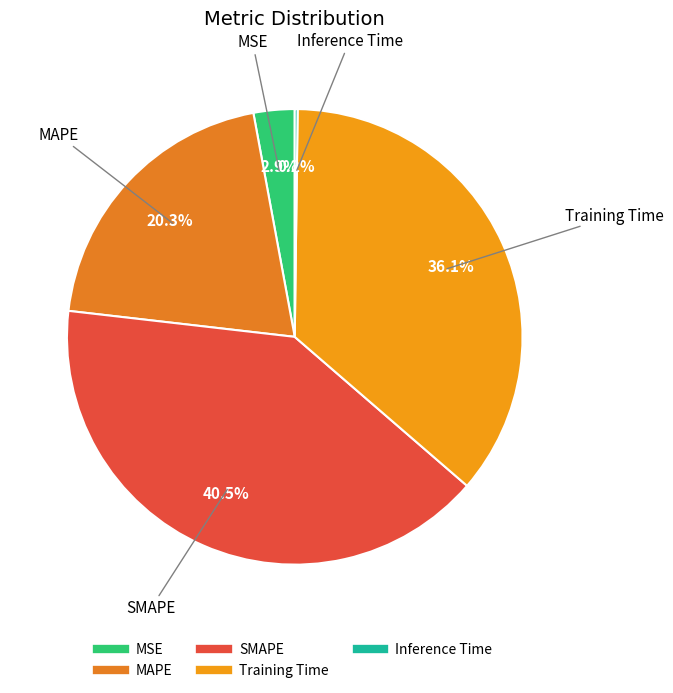

To the nearest percent, what is the average slice percentage?

20%